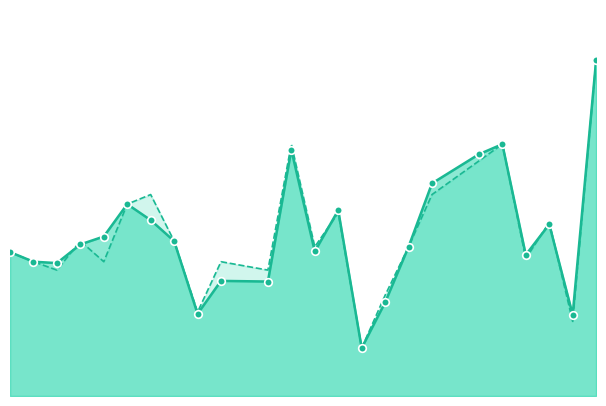

At how many categories does at least one series exceed 0?

24